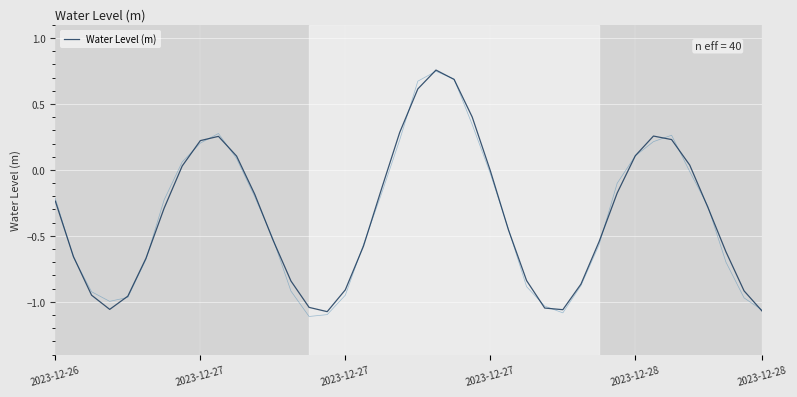

Does the chart display data point markers on the line(s)?

No